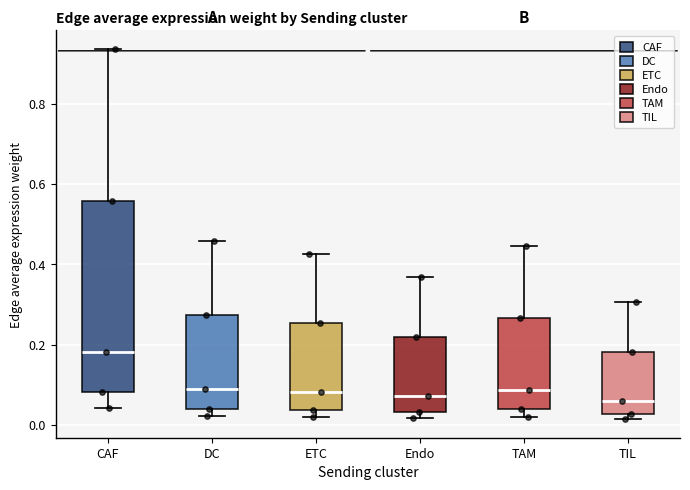

Which box is the tallest, from its lower edge to its upper edge?

CAF